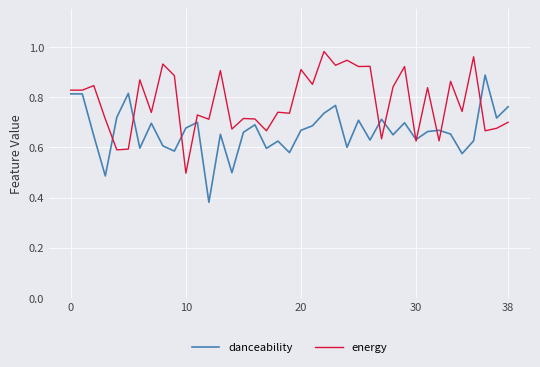

How many danceability values are between 0 and 1?

39